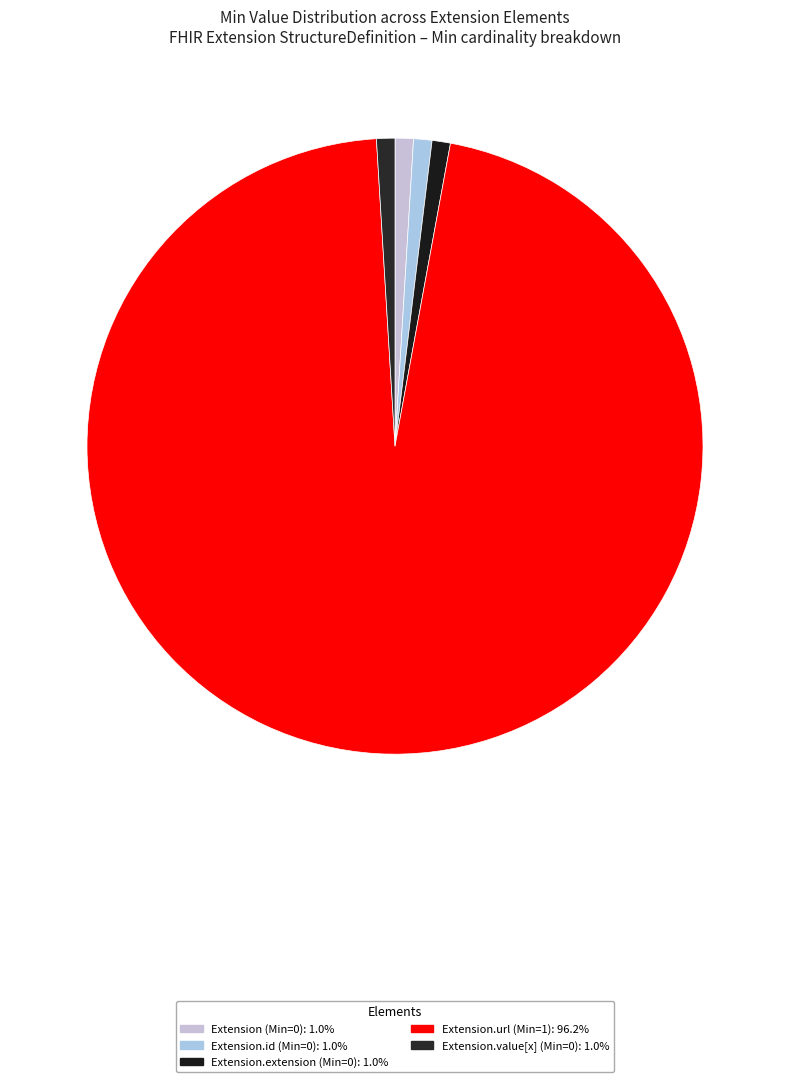

Rank the categories by value from highest to lowest.

Extension.url, Extension, Extension.id, Extension.extension, Extension.value[x]